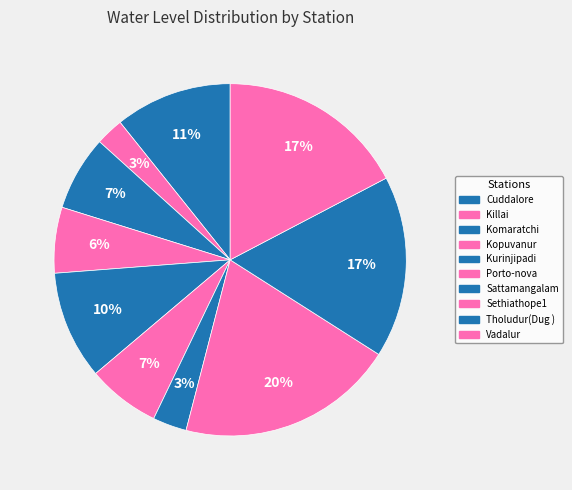

Count the number of slices in the pie.

10